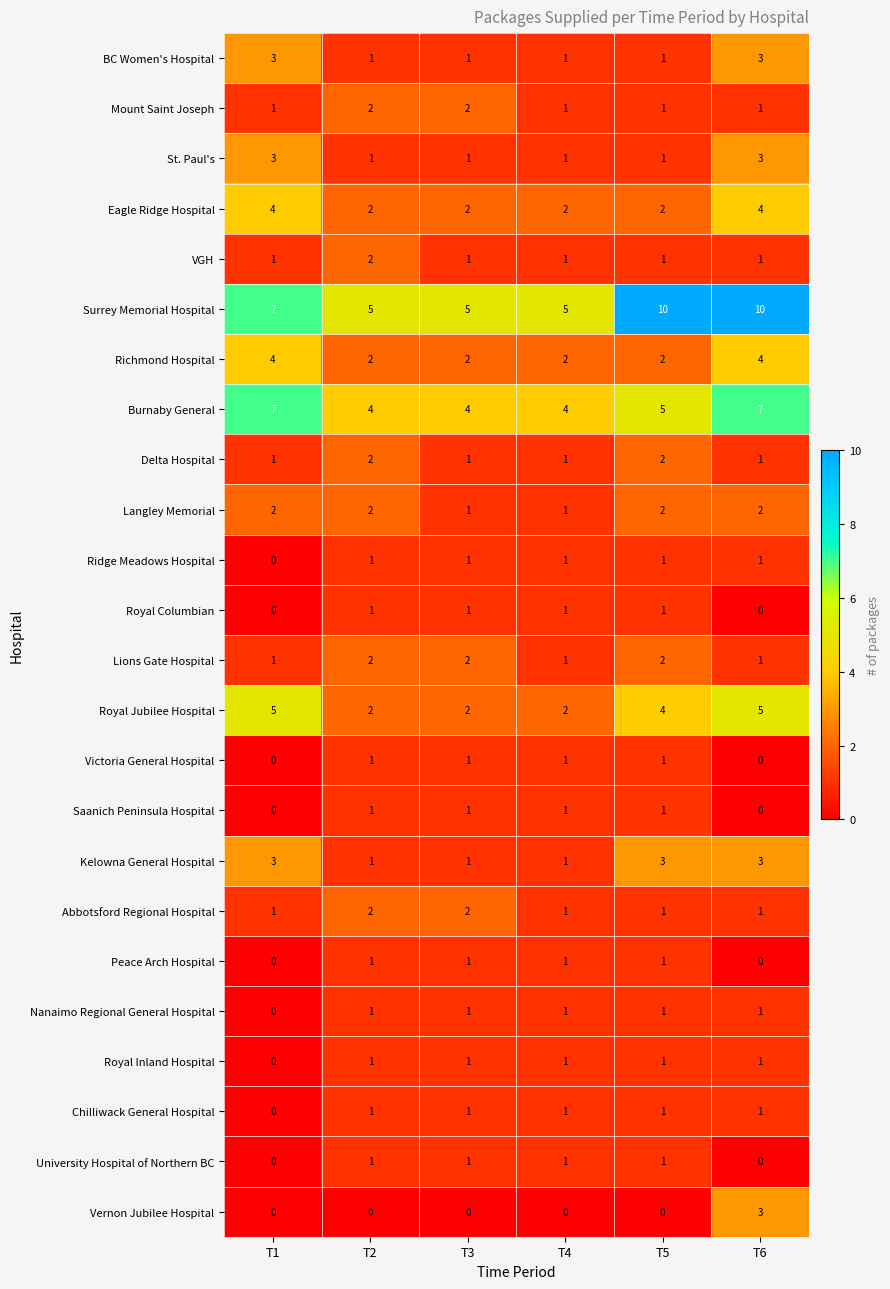

How many data points does each series have?

6